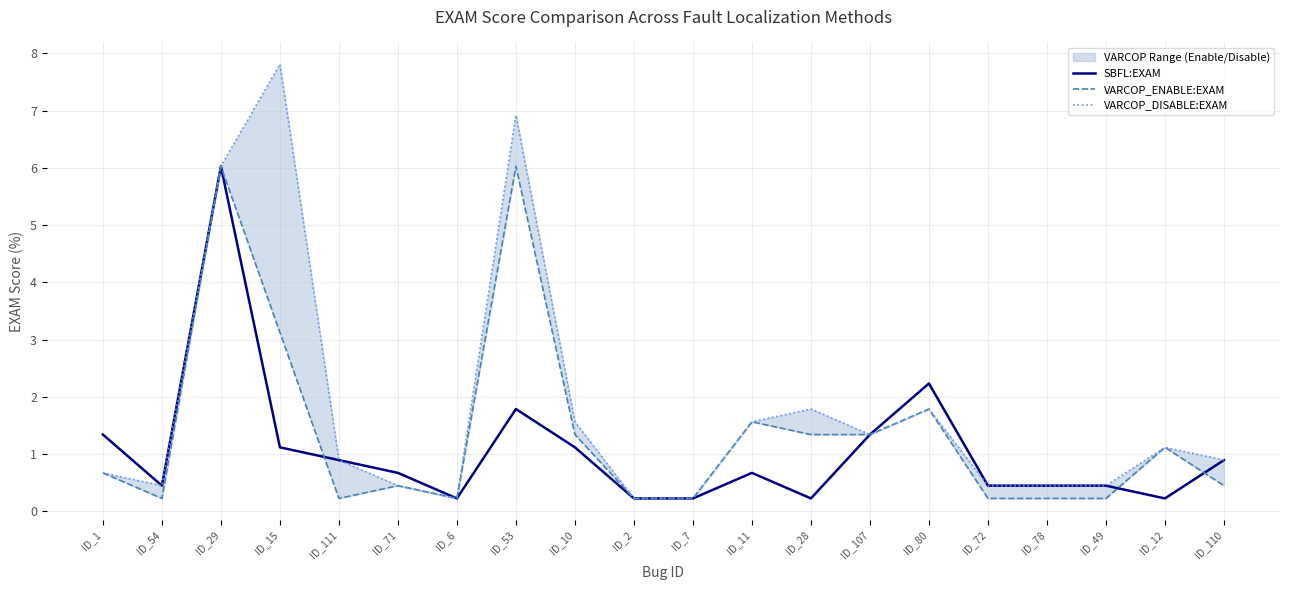

At how many categories does at least one series exceed 4?

3